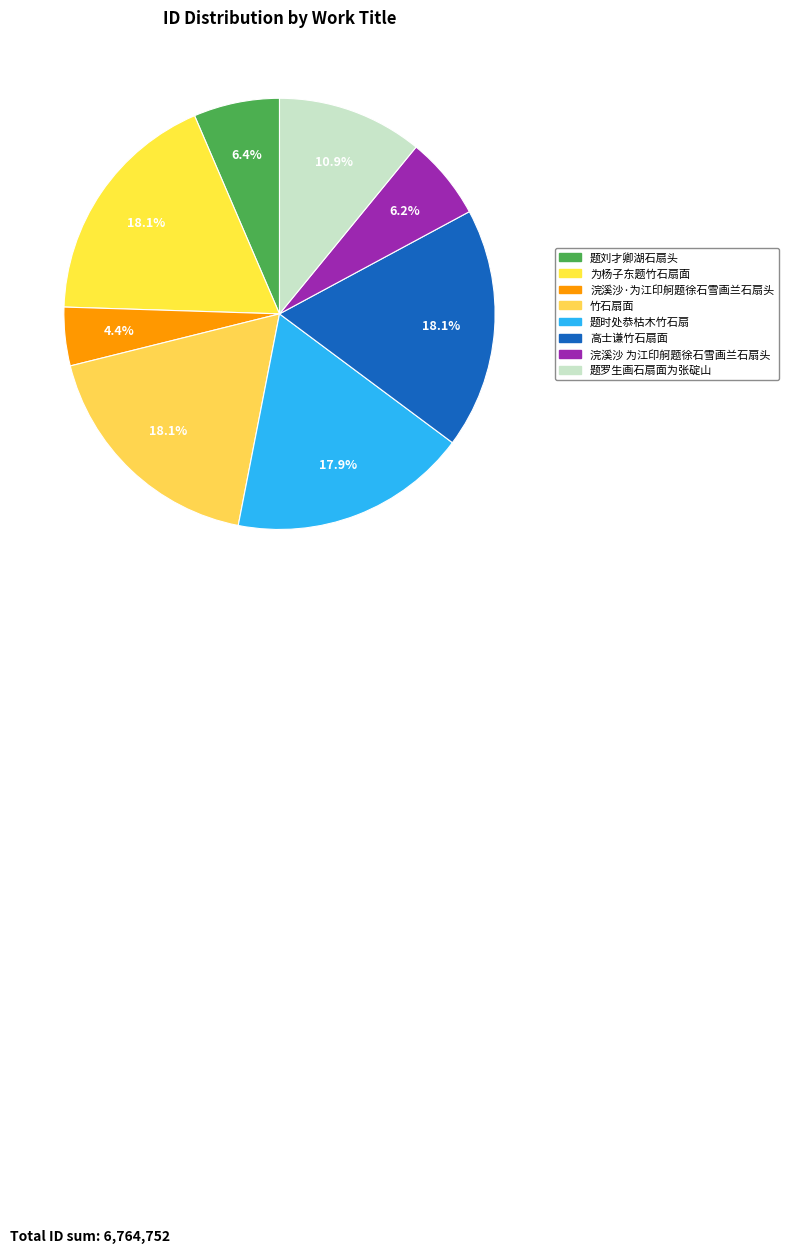

To the nearest percent, what is the difference between the largest and smallest slice percentages?

14%